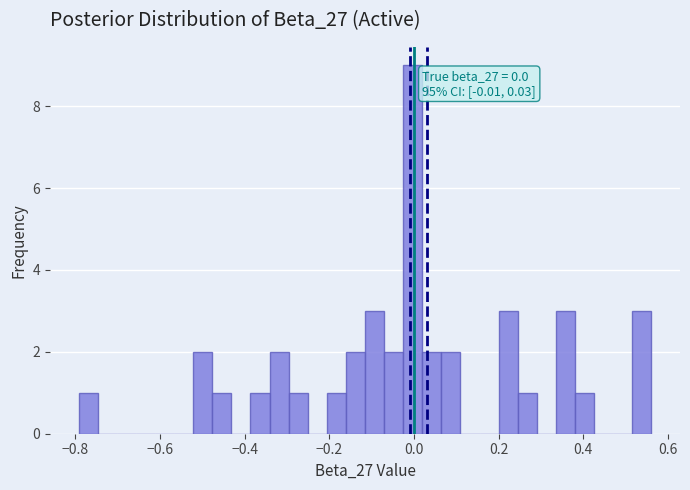

Around what value on the x-axis is the tallest bar? Give the approximate position of its centre, as read against the axis.

0.00